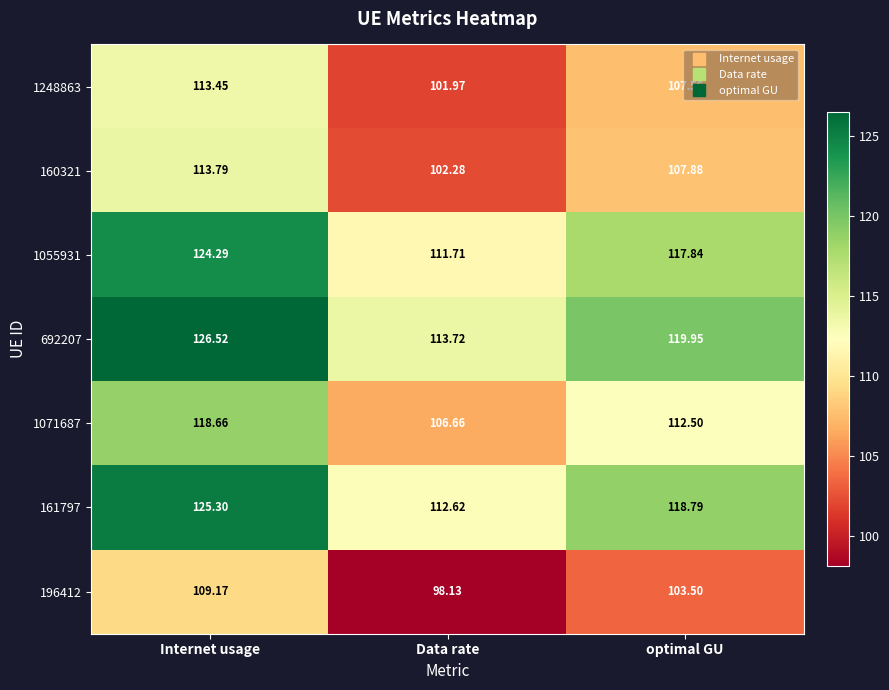

Which series has the largest total across all categories?

692207